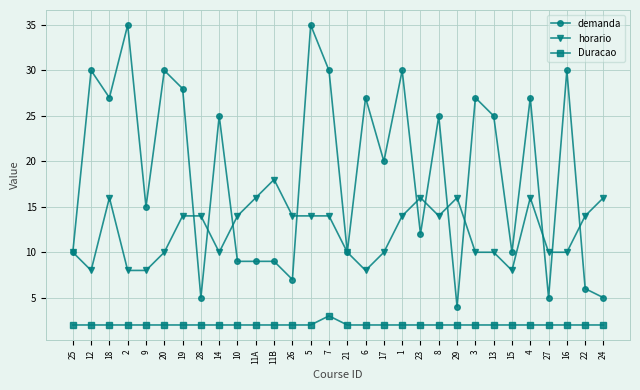

What are all the series names shown in the legend?

demanda, horario, Duracao